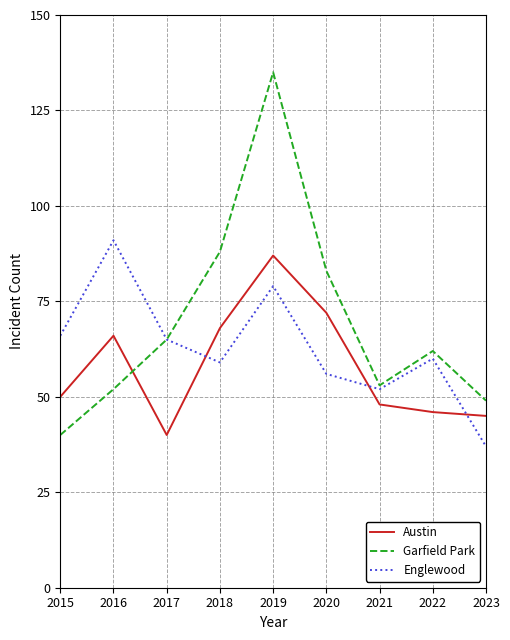

Rank the series by their maximum value, from highest to lowest.

Garfield Park, Englewood, Austin